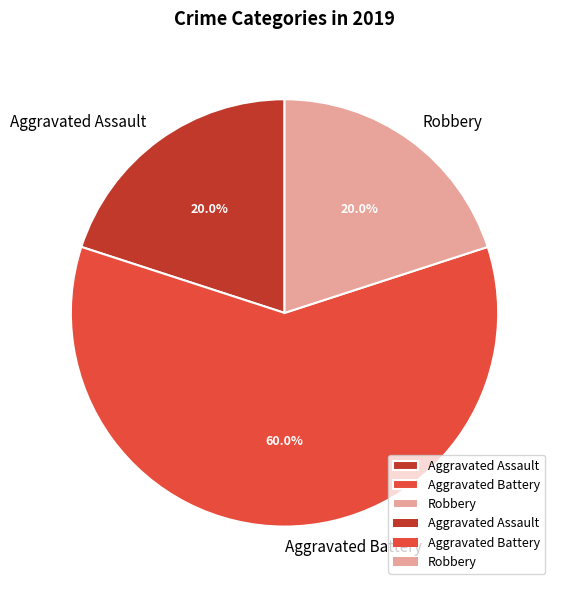

Is it true that Robbery is 32% of the pie?

False